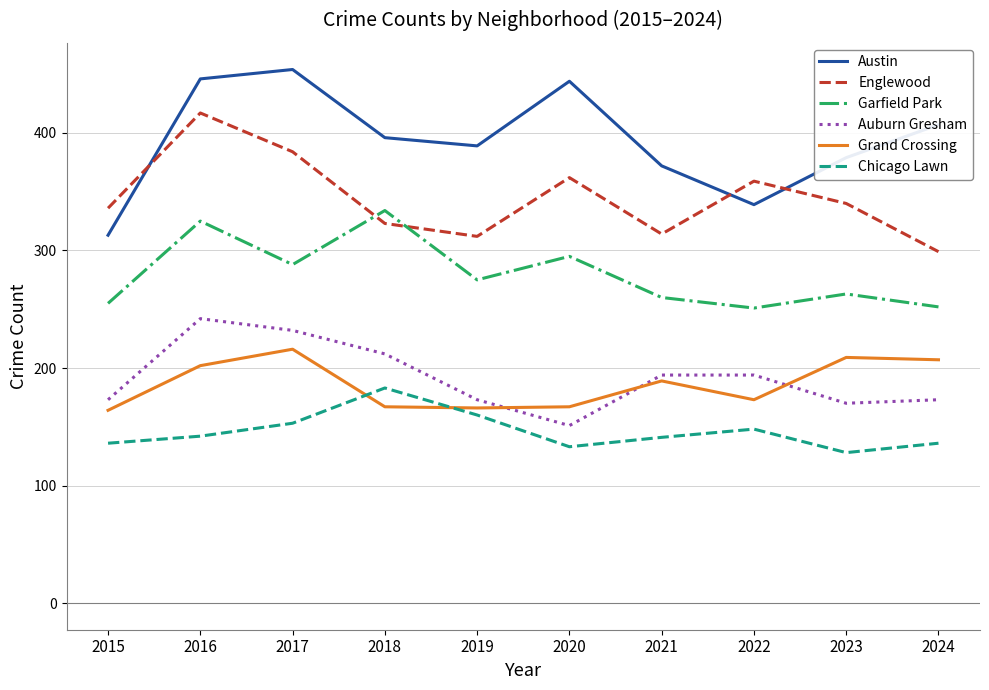

What is the difference between the Austin values at 2022 and 2020?

105